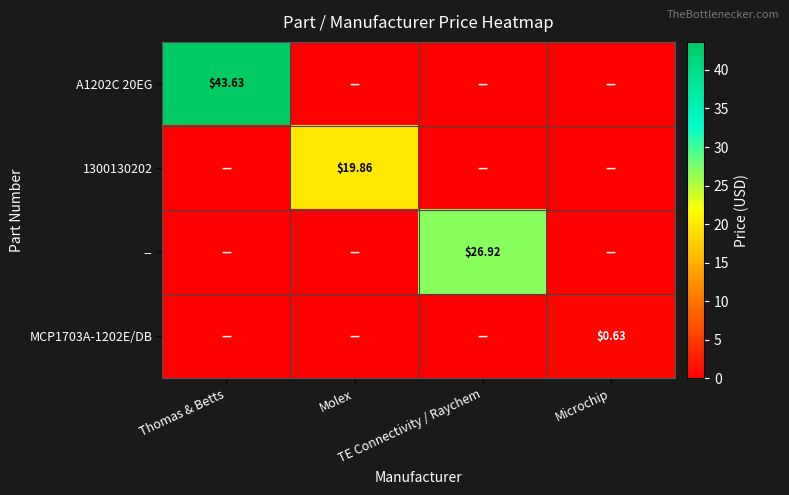

List the series in order of their overall mean, lowest first.

MCP1703A-1202E/DB, 1300130202, --, A1202C 20EG